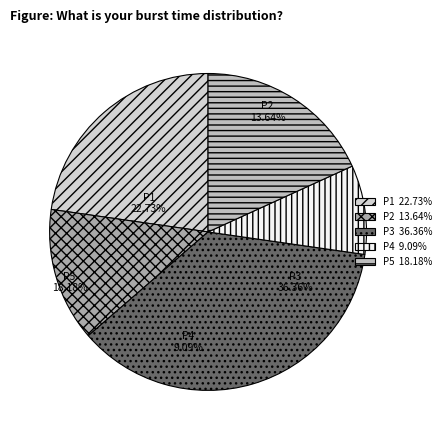

What is the largest slice in the pie chart?

P3